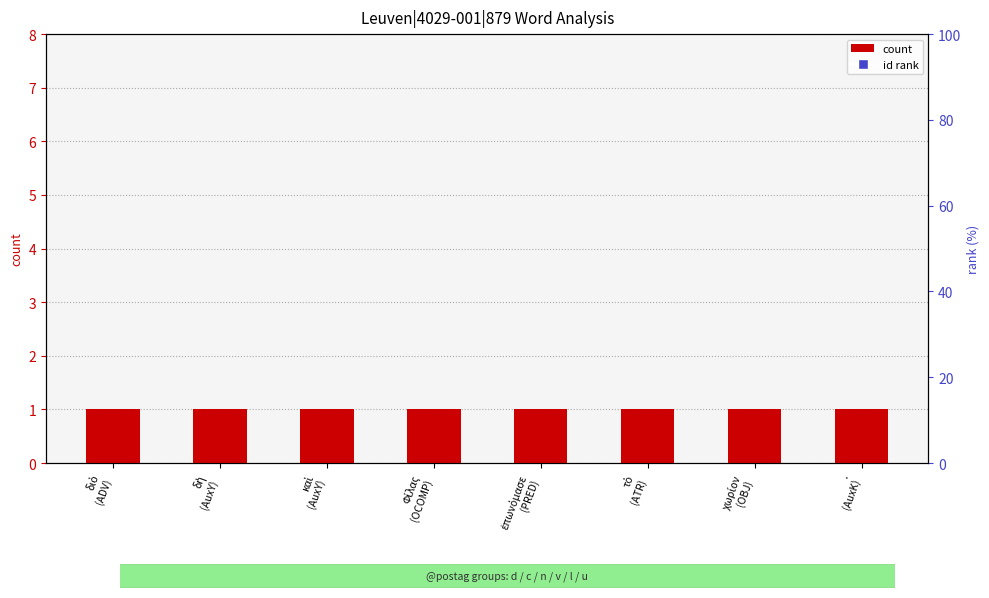

At which category is the sum across all series the highest?

.
(AuxK)